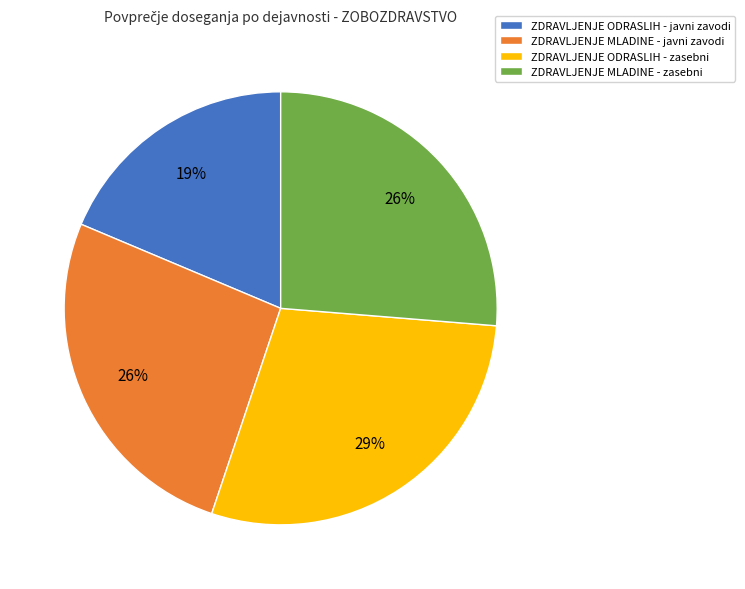

True or false: ZDRAVLJENJE ODRASLIH - zasebni accounts for 29% of the total.

True